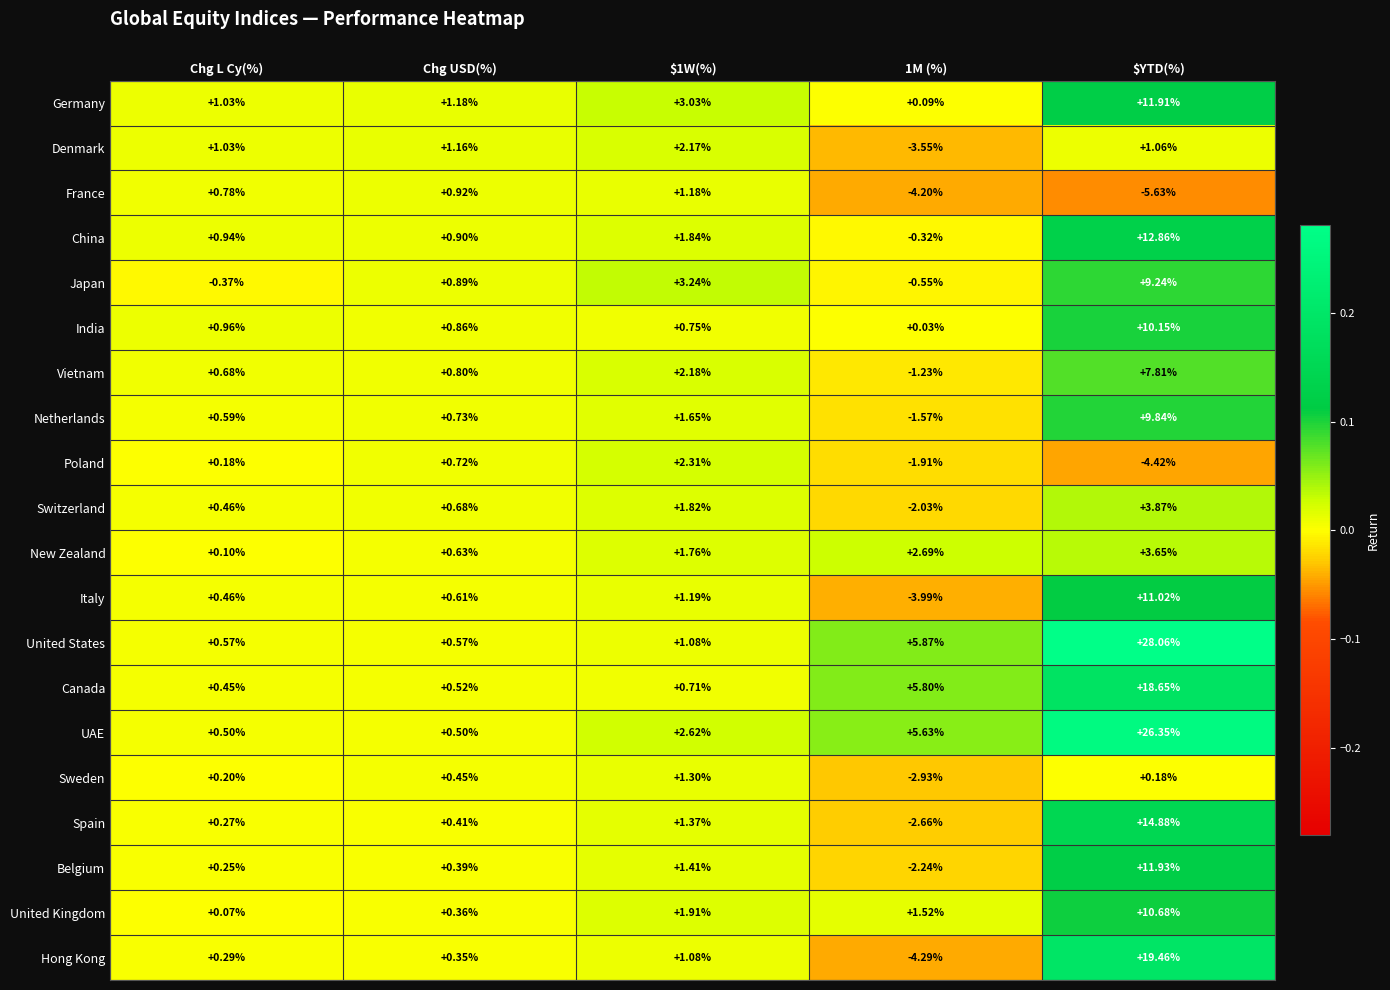

At which category does the chart reach its minimum across all series?

$YTD(%)